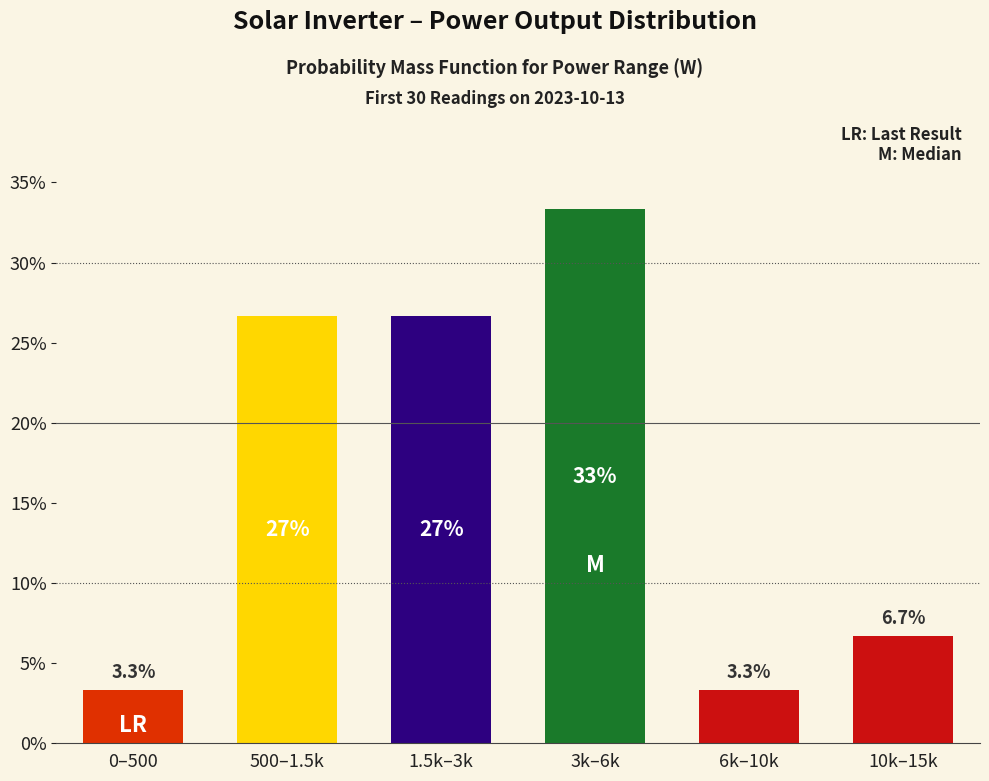

Reading left to right, what are all the values shown in this chart?

0–500=3.3	500–1.5k=26.7	1.5k–3k=26.7	3k–6k=33.3	6k–10k=3.3	10k–15k=6.7